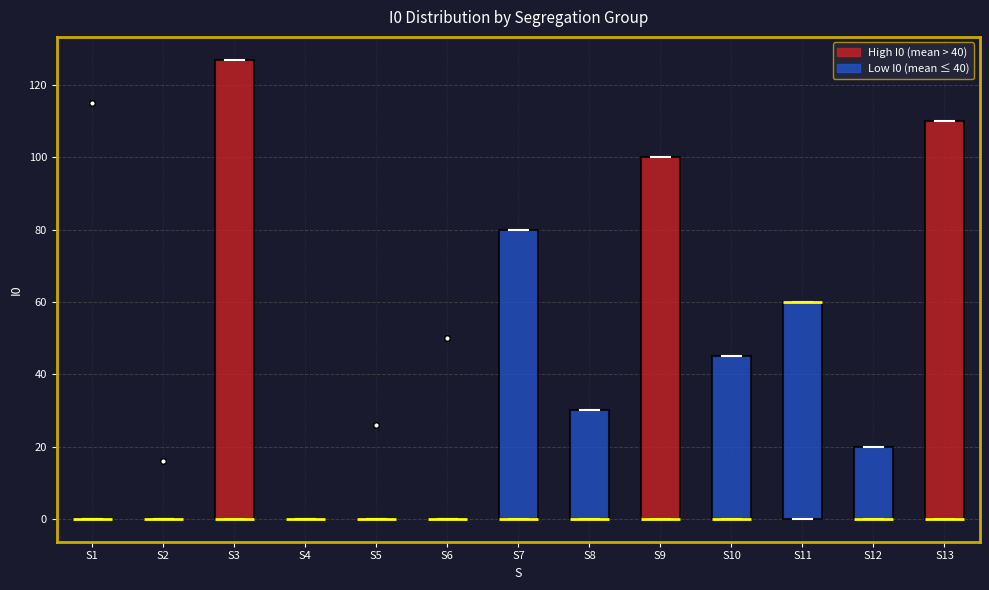

Reading left to right, read every box against the y-axis: the position of its median line, the range the box covers, and the ends of its whiskers. The values are not printed on the chart, so give them approximately, as read against the axis.

S1: box collapsed to a line at 0, whiskers 0 to 0
S2: box collapsed to a line at 0, whiskers 0 to 0
S3: median 0 (drawn on the box's lower edge), box 0 to 128, whiskers 0 to 128
S4: box collapsed to a line at 0, whiskers 0 to 0
S5: box collapsed to a line at 0, whiskers 0 to 0
S6: box collapsed to a line at 0, whiskers 0 to 0
S7: median 0 (drawn on the box's lower edge), box 0 to 80, whiskers 0 to 80
S8: median 0 (drawn on the box's lower edge), box 0 to 30, whiskers 0 to 30
S9: median 0 (drawn on the box's lower edge), box 0 to 100, whiskers 0 to 100
S10: median 0 (drawn on the box's lower edge), box 0 to 46, whiskers 0 to 46
S11: median 60 (drawn on the box's upper edge), box 0 to 60, whiskers 0 to 60
S12: median 0 (drawn on the box's lower edge), box 0 to 20, whiskers 0 to 20
S13: median 0 (drawn on the box's lower edge), box 0 to 110, whiskers 0 to 110